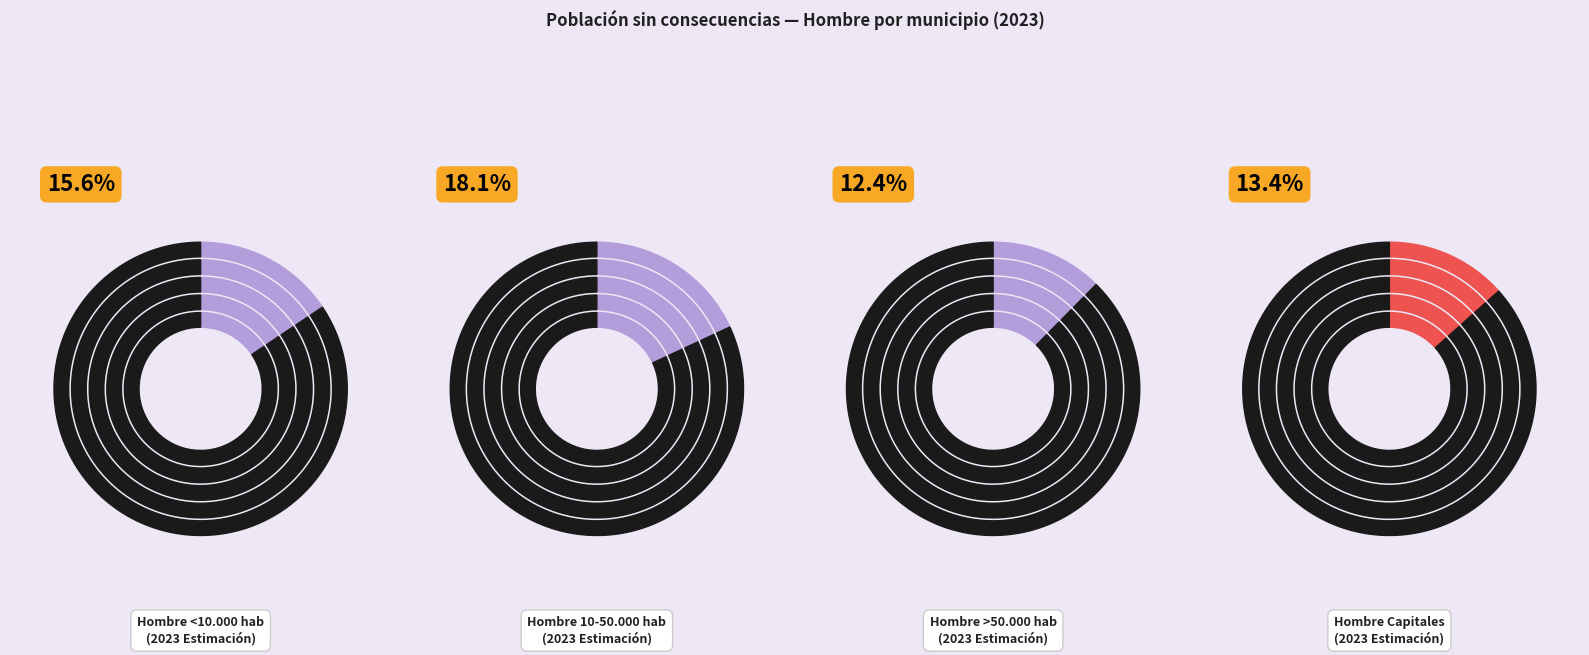

How many segments does this pie chart have?

4